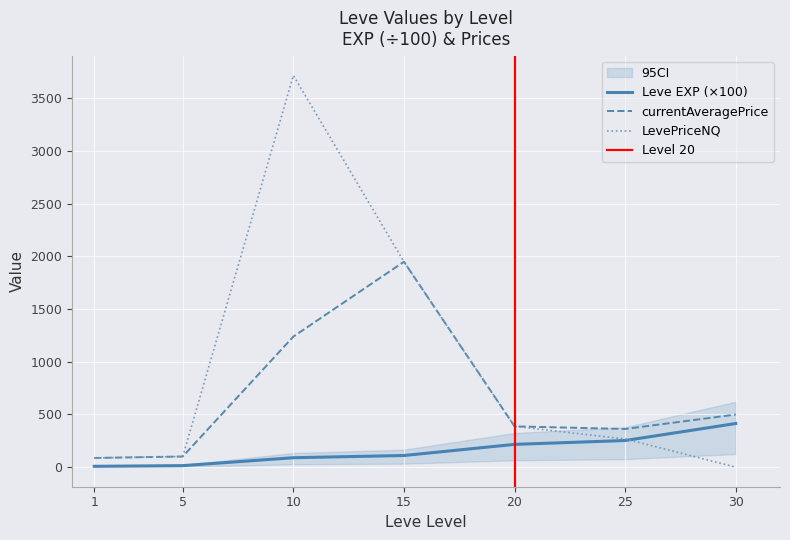

True or false: currentAveragePrice has a value of 386.9 at 20.

True